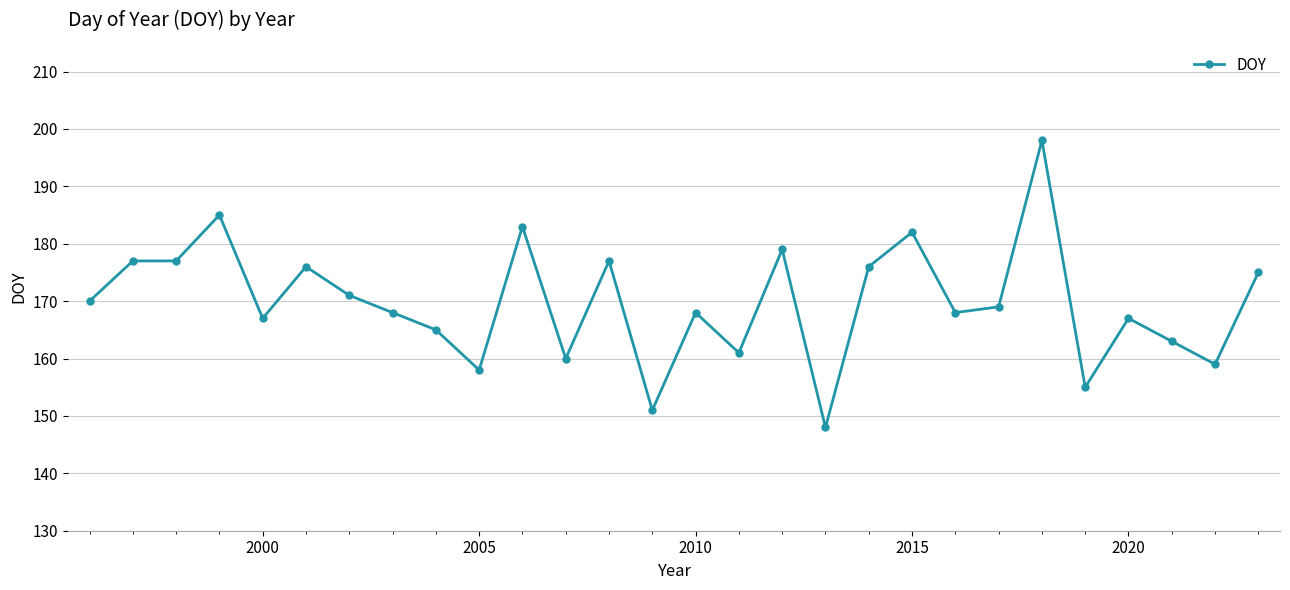

How many data points are less than 169?

14